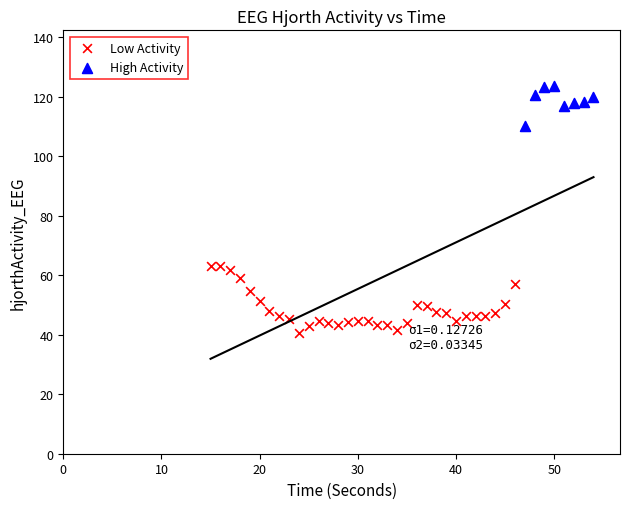

Which series reaches the minimum Y coordinate?

Low Activity